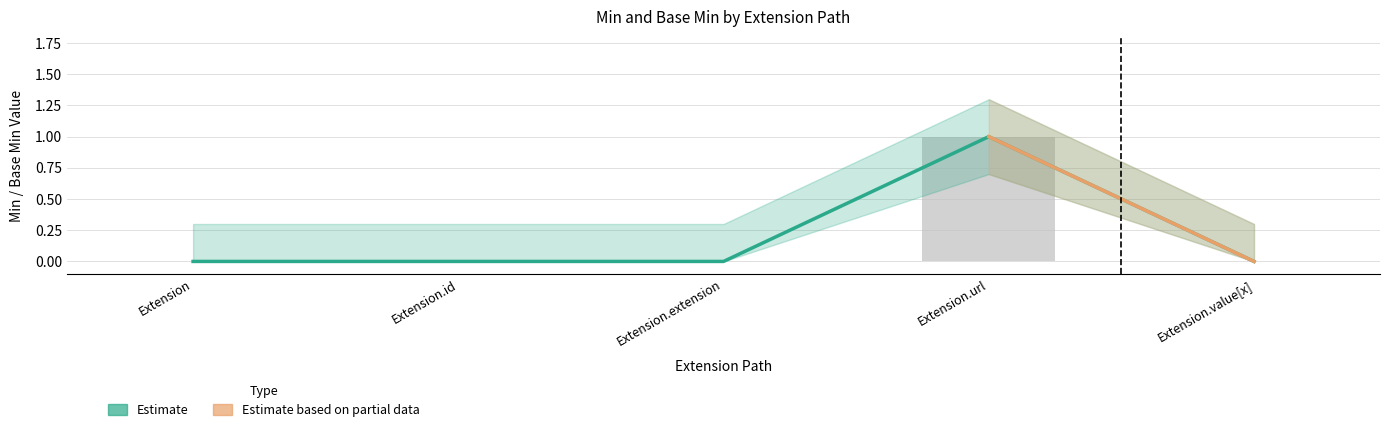

The value of Base Min at Extension is 1. True or false?

False